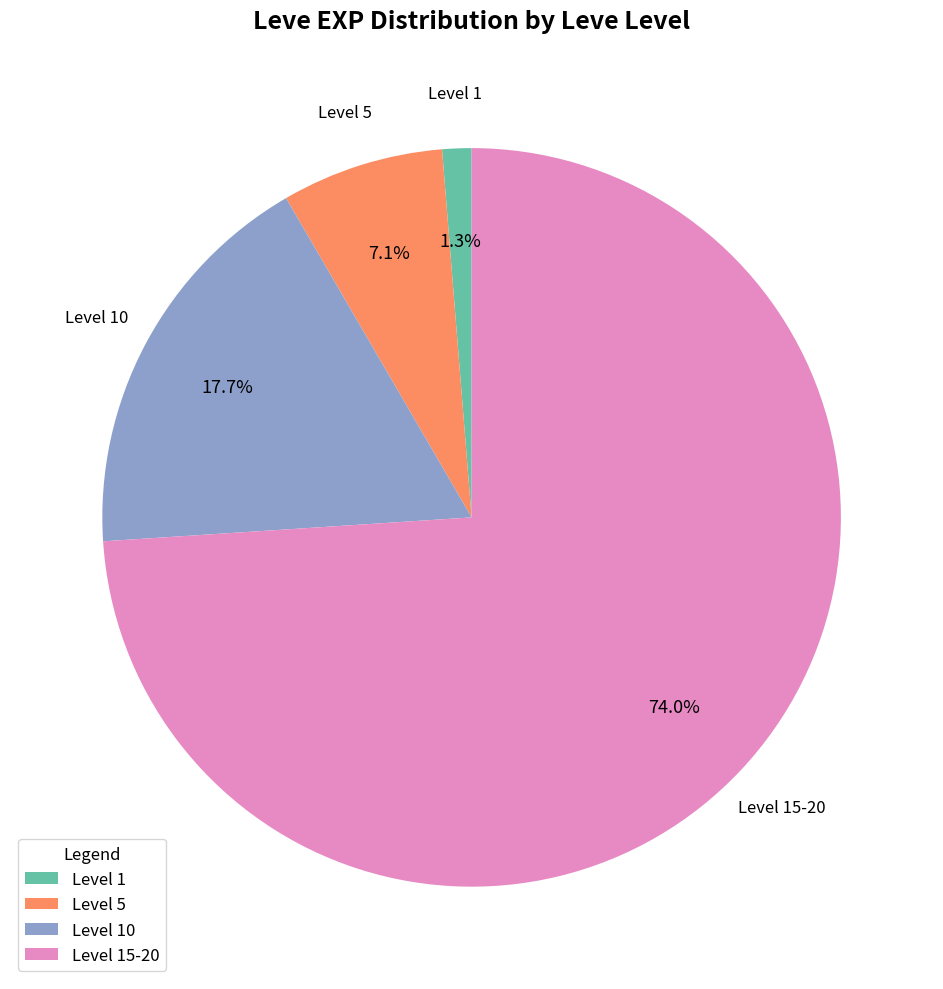

How many segments does this pie chart have?

4